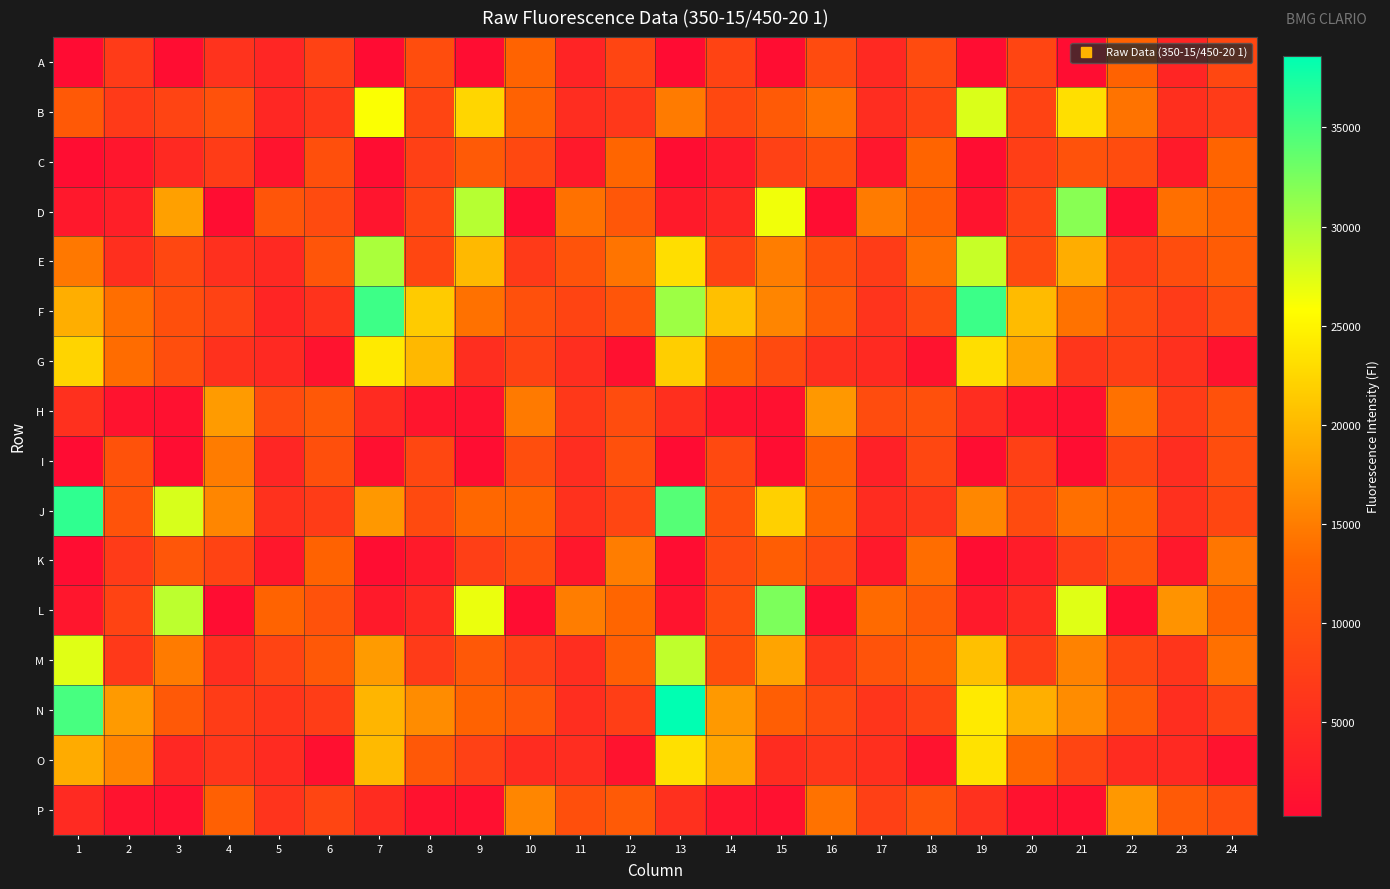

Reading left to right, transcribe all the data shown in this chart.

A: 1=276	2=7003	3=377	4=5801	5=4033	6=7957	7=288	8=9589	9=365	10=12732	11=3655	12=8383	13=338	14=8138	15=416	16=9240	17=4444	18=9234	19=369	20=8369	21=399	22=12600	23=3930	24=8713
B: 1=11341	2=6805	3=8263	4=10235	5=4241	6=6362	7=25985	8=8367	9=22496	10=12545	11=4952	12=6542	13=14829	14=8865	15=11473	16=14020	17=5007	18=8074	19=27623	20=8102	21=23247	22=14187	23=5346	24=7062
C: 1=369	2=1629	3=4341	4=7100	5=1433	6=9802	7=374	8=7695	9=11434	10=8863	11=2107	12=13067	13=428	14=2290	15=7825	16=9846	17=1827	18=12795	19=380	20=7334	21=10255	22=9471	23=2317	24=12906
D: 1=1975	2=2983	3=17918	4=354	5=10666	6=9215	7=1545	8=8750	9=29448	10=498	11=14029	12=11034	13=2309	14=4126	15=26521	16=462	17=14830	18=12381	19=1414	20=8261	21=31783	22=551	23=13886	24=12636
E: 1=14638	2=5362	3=8734	4=5446	5=4378	6=10641	7=30076	8=8645	9=20014	10=6831	11=10397	12=14292	13=23106	14=8064	15=15049	16=9986	17=7230	18=13850	19=28632	20=9278	21=19038	22=7434	23=9593	24=11762
F: 1=19130	2=13806	3=9911	4=7926	5=3802	6=5843	7=35492	8=21482	9=13990	10=9993	11=8299	12=10613	13=30684	14=20598	15=15648	16=11572	17=5971	18=9207	19=35547	20=20231	21=14105	22=9189	23=6997	24=9354
G: 1=22287	2=13649	3=9697	4=5627	5=4336	6=1301	7=24123	8=19953	9=5096	10=8202	11=5195	12=1083	13=21818	14=13062	15=9128	16=5500	17=4573	18=1185	19=23041	20=18503	21=6313	22=7560	23=5448	24=1182
H: 1=5455	2=1192	3=958	4=17533	5=9252	6=11083	7=4728	8=1583	9=1208	10=14764	11=6612	12=9444	13=5322	14=1274	15=954	16=17241	17=9482	18=10000	19=5045	20=1421	21=1089	22=14053	23=7144	24=10153
I: 1=327	2=10337	3=389	4=14916	5=4089	6=9847	7=852	8=8724	9=399	10=9715	11=5002	12=9970	13=327	14=8986	15=383	16=12546	17=3273	18=8761	19=359	20=7662	21=409	22=8659	23=4952	24=9619
J: 1=36160	2=10438	3=27802	4=15715	5=5660	6=7138	7=17329	8=9058	9=13184	10=12945	11=5627	12=8558	13=34341	14=10016	15=21990	16=13105	17=4874	18=6544	19=15909	20=9327	21=13879	22=12896	23=5456	24=8632
K: 1=367	2=6978	3=10802	4=8100	5=1908	6=12574	7=386	8=2351	9=7534	10=9803	11=1878	12=14954	13=373	14=9315	15=11837	16=9210	17=2075	18=13692	19=415	20=2634	21=7332	22=10649	23=1970	24=14446
L: 1=1637	2=8133	3=29116	4=447	5=12703	6=10300	7=2347	8=4592	9=26834	10=431	11=15025	12=13018	13=1433	14=9574	15=32368	16=550	17=13453	18=11451	19=2243	20=4703	21=27348	22=449	23=16852	24=12630
M: 1=27380	2=6788	3=14812	4=5190	5=8273	6=11152	7=17503	8=6989	9=11108	10=7815	11=5111	12=11970	13=29026	14=9907	15=18297	16=6516	17=10428	18=12044	19=20613	20=7326	21=15468	22=8706	23=6065	24=13919
N: 1=34988	2=17463	3=11267	4=7211	5=6097	6=7251	7=19686	8=16229	9=12627	10=10859	11=5204	12=7442	13=38616	14=17373	15=11976	16=9126	17=6187	18=7971	19=24122	20=19183	21=16255	22=11414	23=5106	24=7944
O: 1=18915	2=15613	3=4255	4=6260	5=4684	6=867	7=20107	8=11128	9=7805	10=4862	11=4919	12=1239	13=23318	14=18316	15=4865	16=6354	17=5320	18=1185	19=23420	20=13214	21=8510	22=4883	23=4449	24=1269
P: 1=4505	2=1309	3=984	4=12231	5=5946	6=8399	7=4876	8=1143	9=837	10=15747	11=9874	12=11404	13=5482	14=1507	15=1009	16=14093	17=7746	18=10451	19=5538	20=1138	21=894	22=17212	23=11366	24=9616